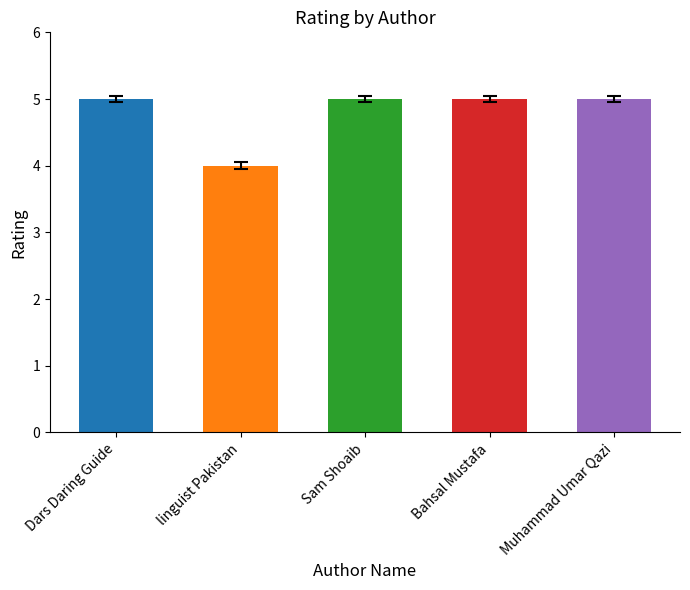

What is the greatest value displayed?

5